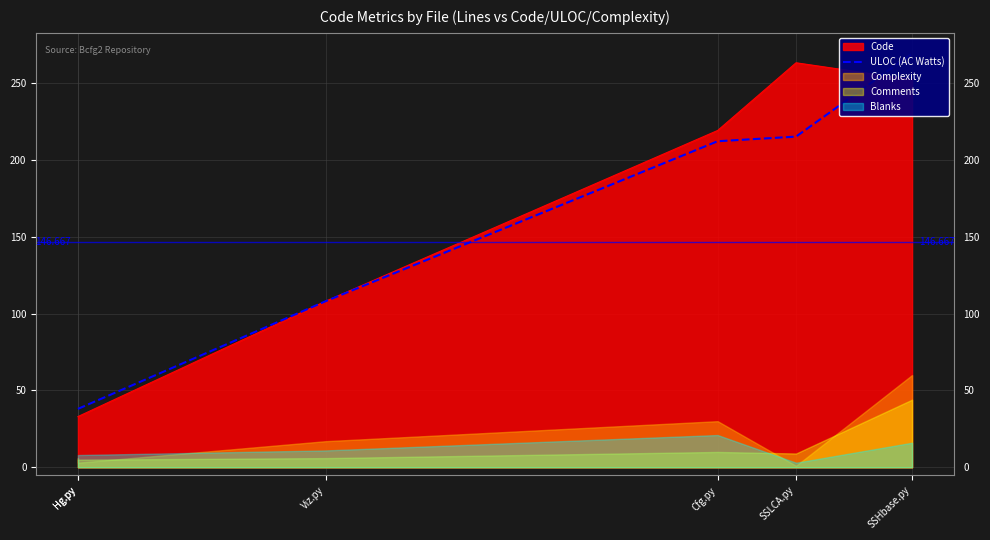

What is the sum of all values?

880